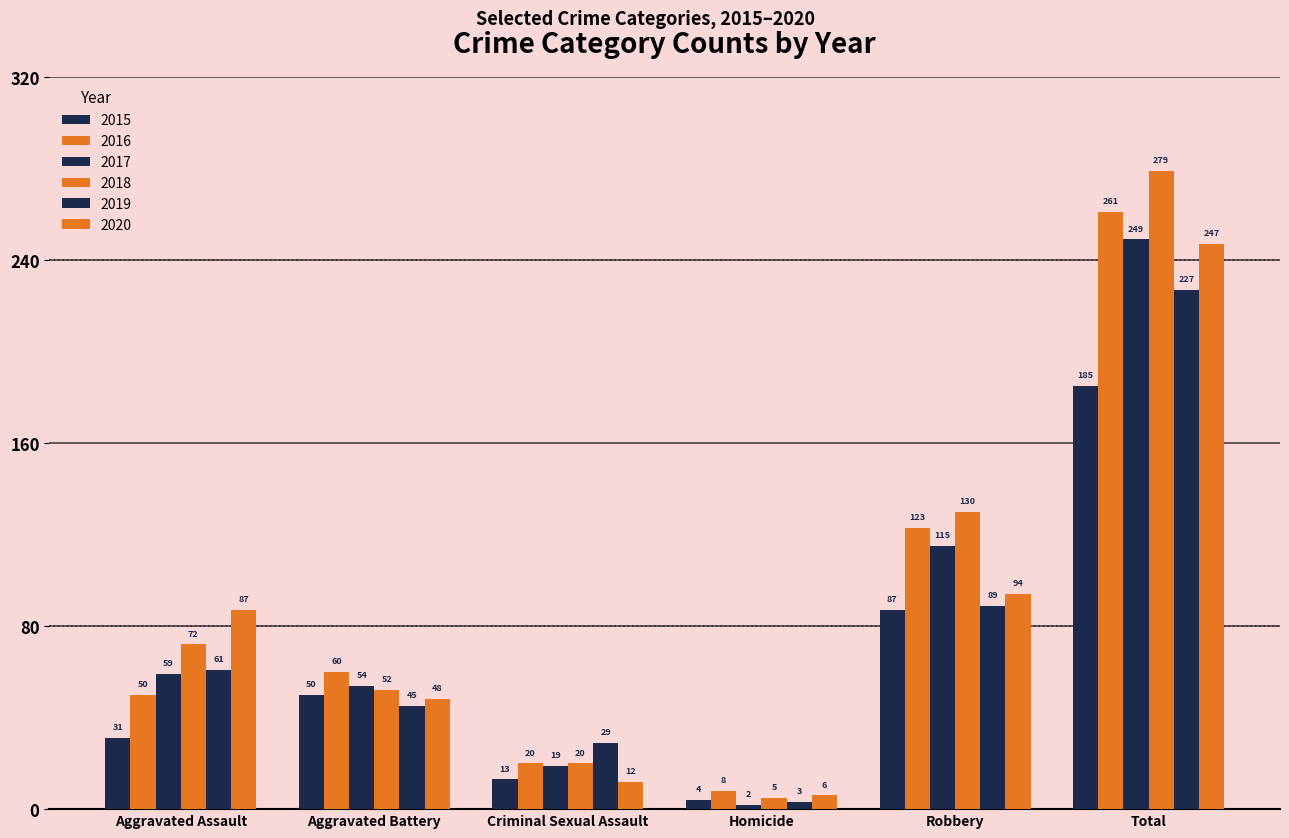

How many bars are there in total?

36